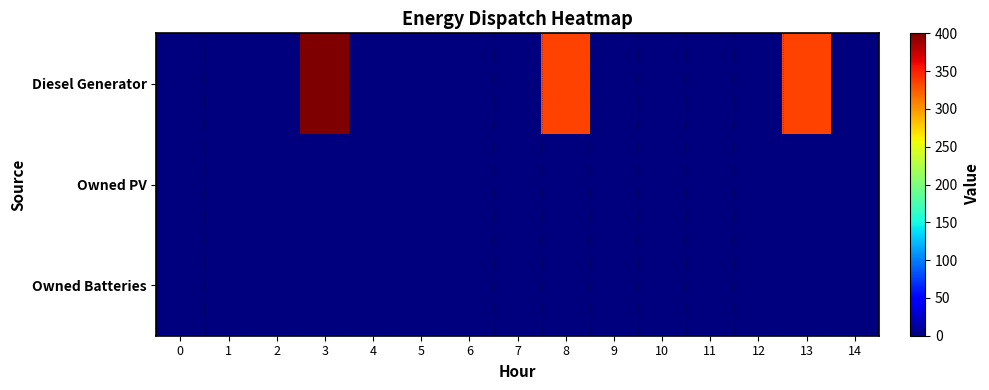

Rank the series at 9 from highest to lowest value.

Diesel Generator, Owned PV, Owned Batteries